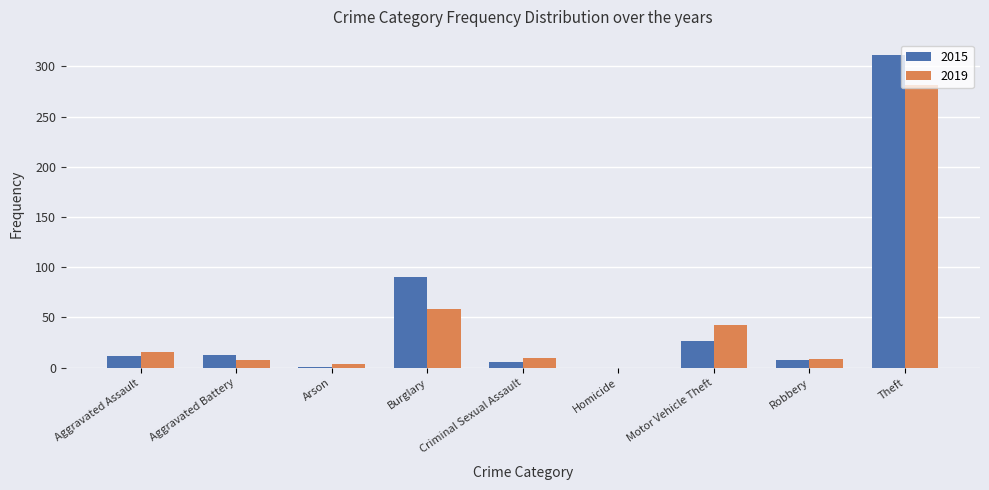

True or false: 2015 has a value of 0 at Homicide.

True